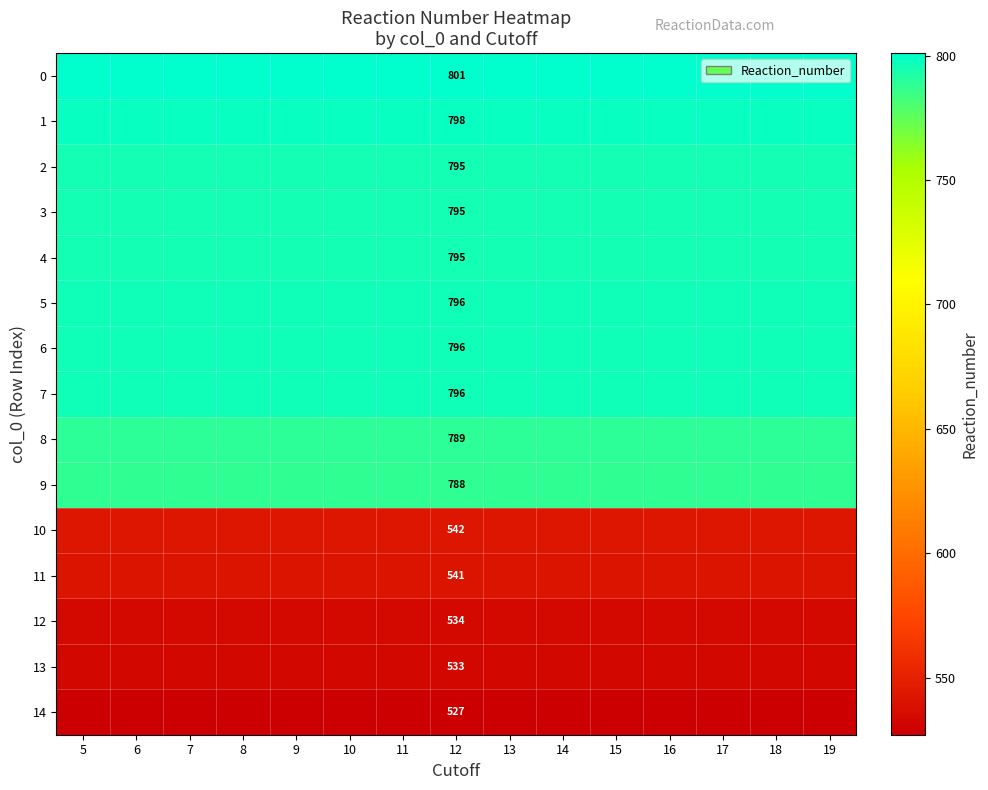

True or false: 2 has a value of 795 at 12.

True